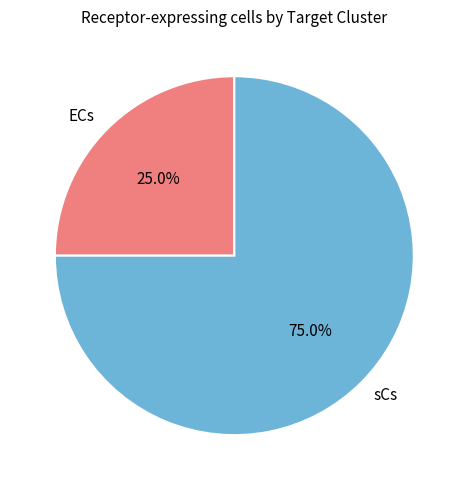

The ECs slice represents 25% of the pie. True or false?

True